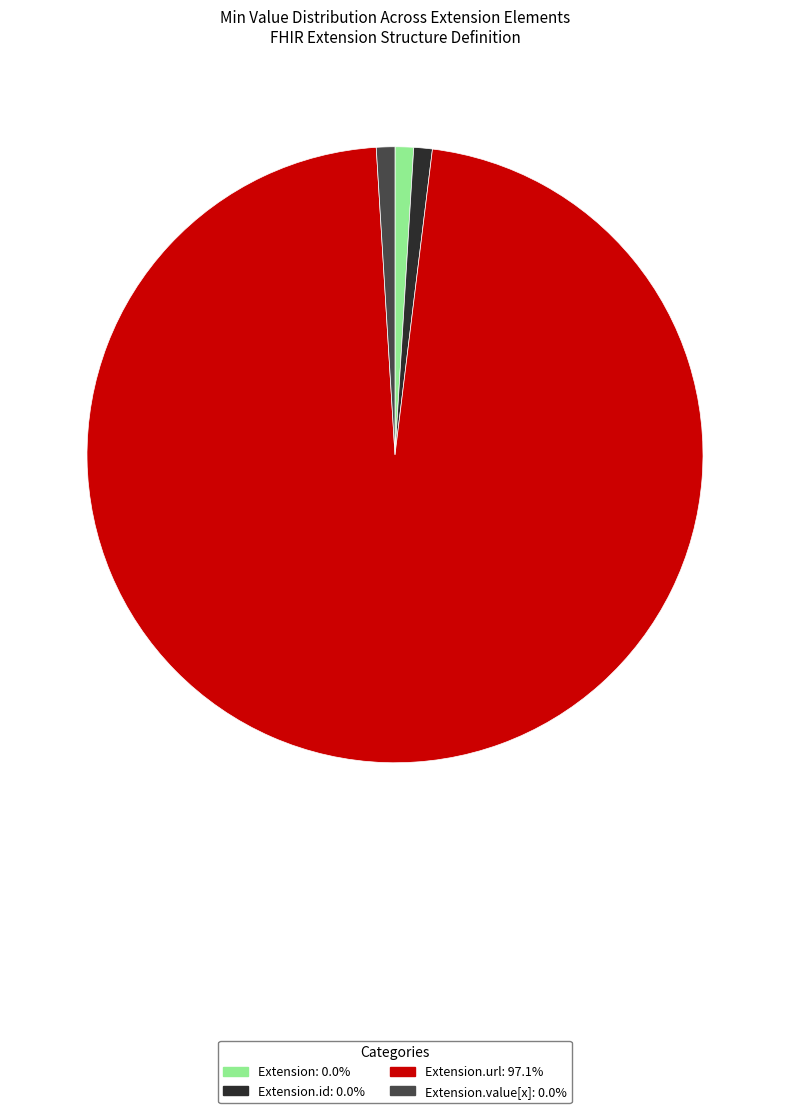

Is there any slice that represents more than half of the pie?

Yes